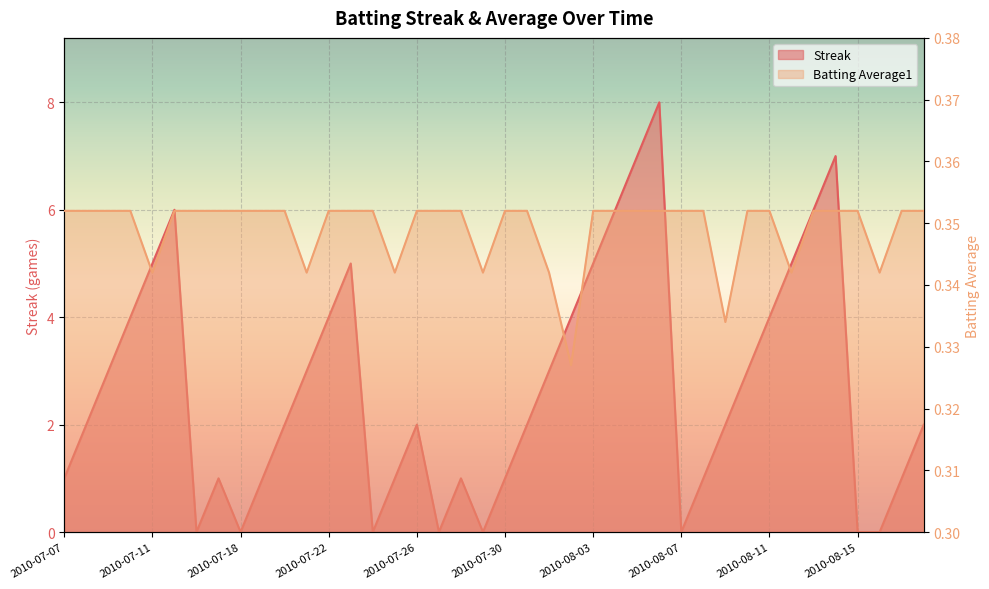

Reading left to right, transcribe all the data shown in this chart.

Streak: 1.0	2.0	3.0	4.0	5.0	6.0	0.0	1.0	0.0	1.0	2.0	3.0	4.0	5.0	0.0	1.0	2.0	0.0	1.0	0.0	1.0	2.0	3.0	4.0	5.0	6.0	7.0	8.0	0.0	1.0	2.0	3.0	4.0	5.0	6.0	7.0	0.0	0.0	1.0	2.0
Batting Average1: 0.4	0.4	0.4	0.4	0.3	0.4	0.4	0.4	0.4	0.4	0.4	0.3	0.4	0.4	0.4	0.3	0.4	0.4	0.4	0.3	0.4	0.4	0.3	0.3	0.4	0.4	0.4	0.4	0.4	0.4	0.3	0.4	0.4	0.3	0.4	0.4	0.4	0.3	0.4	0.4